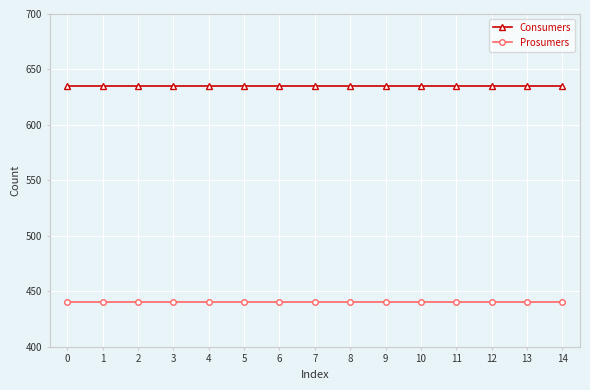

True or false: Consumers has a value of 635 at 5.

True